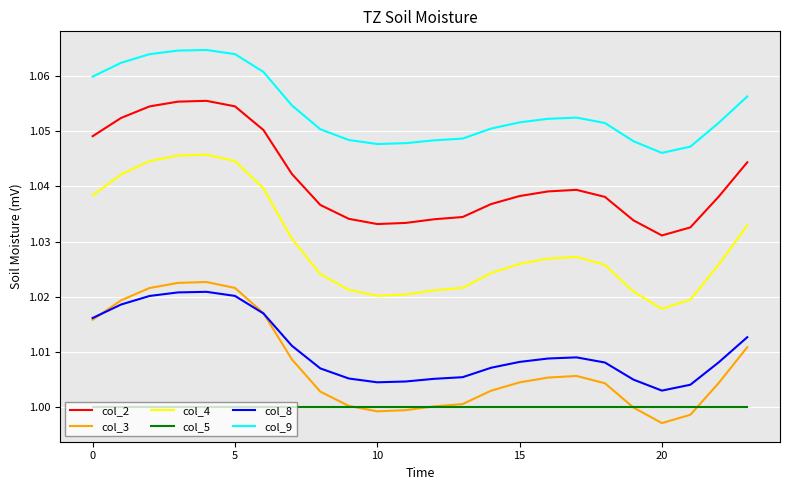

Which series has the largest range (max minus min)?

col_4